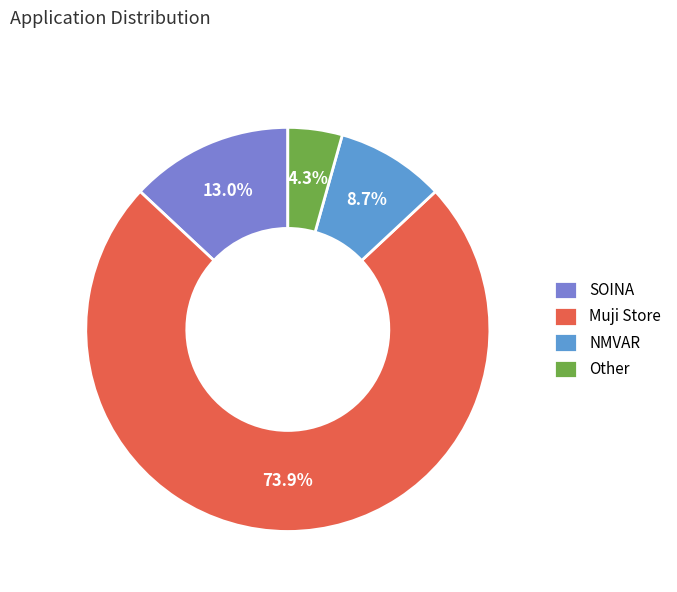

To the nearest percent, what percentage of the pie is SOINA?

13%